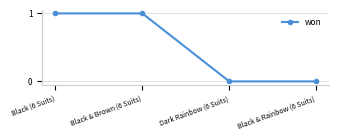

Count the values in the range 0 to 1.

4